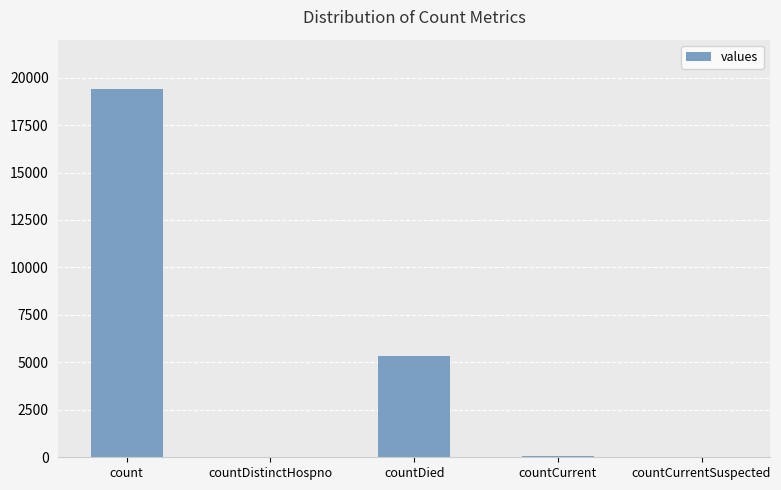

What is the sum of all values?

24875